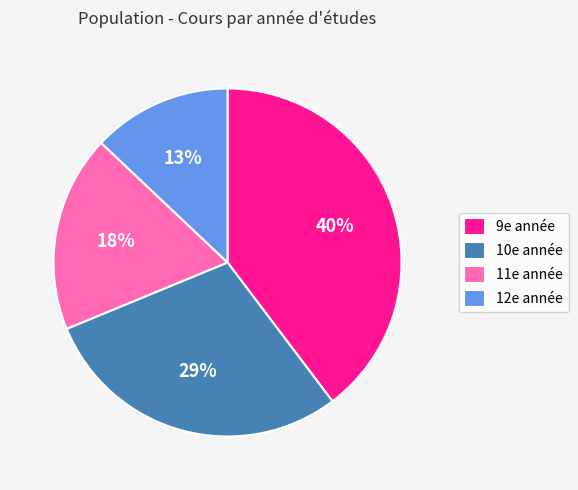

To the nearest percent, what is the difference between the largest and smallest slice percentages?

27%